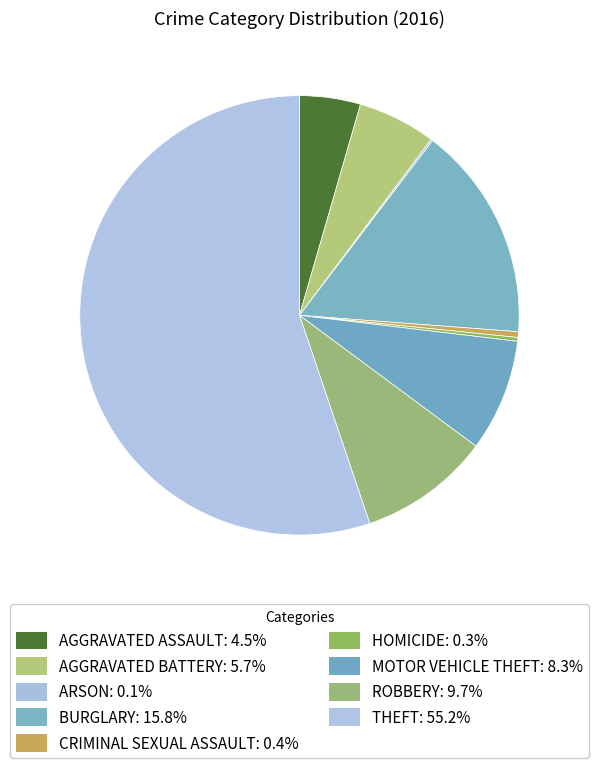

Which category has the biggest portion of the pie?

Theft